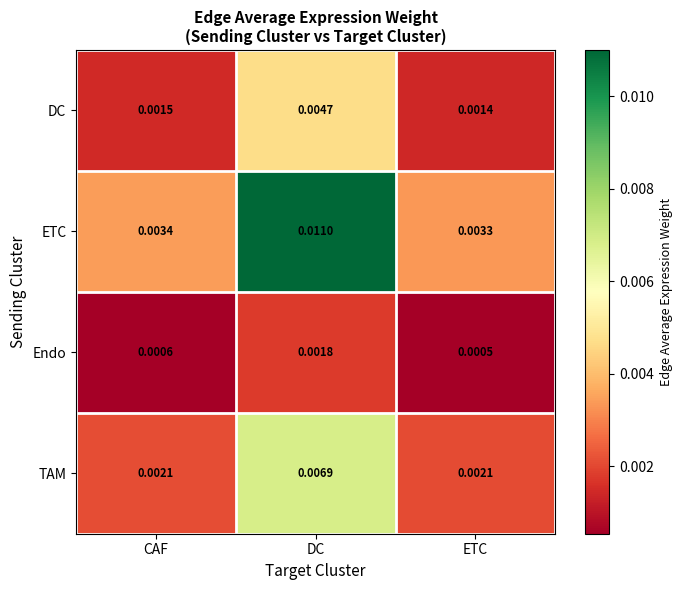

At which category is the sum across all series the highest?

DC